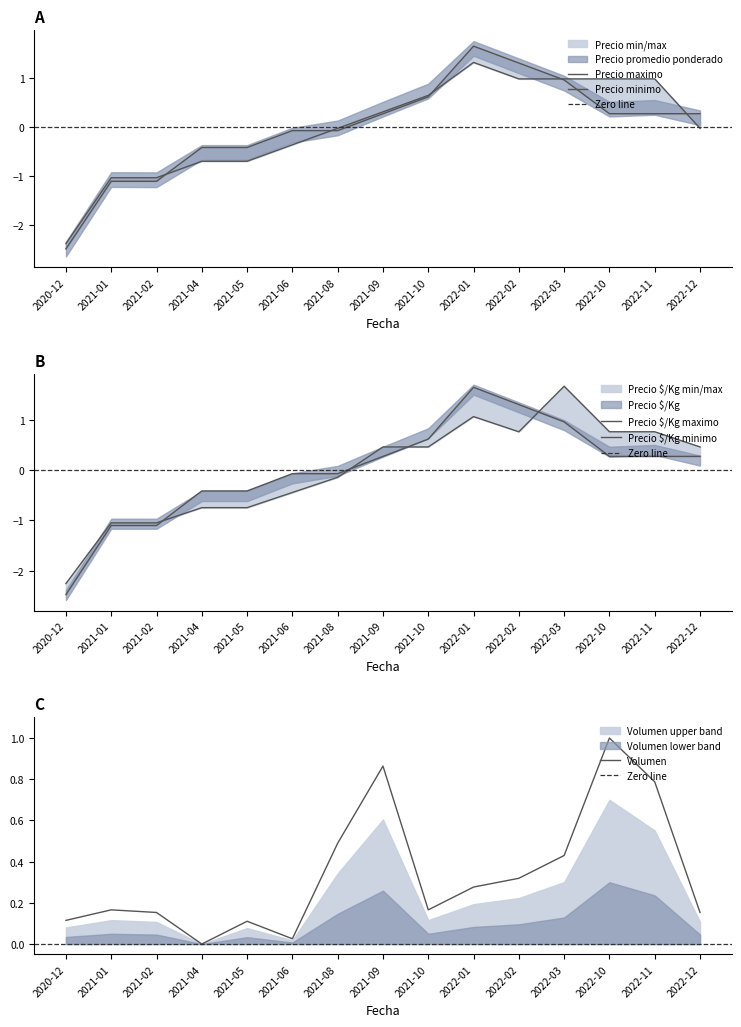

How many intersections are there between Precio minimo and Volumen?

3